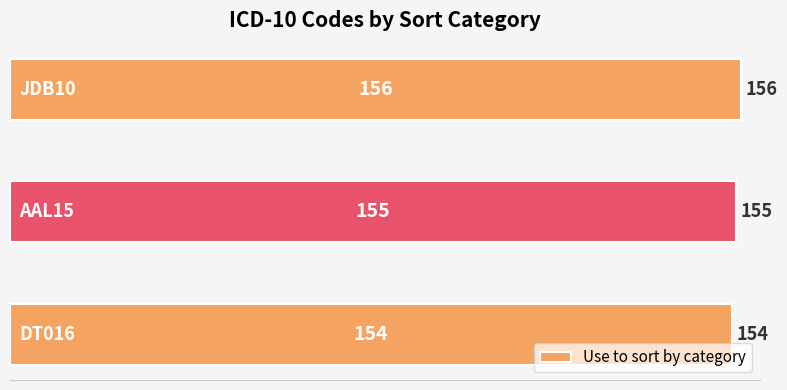

What is the average value?

155